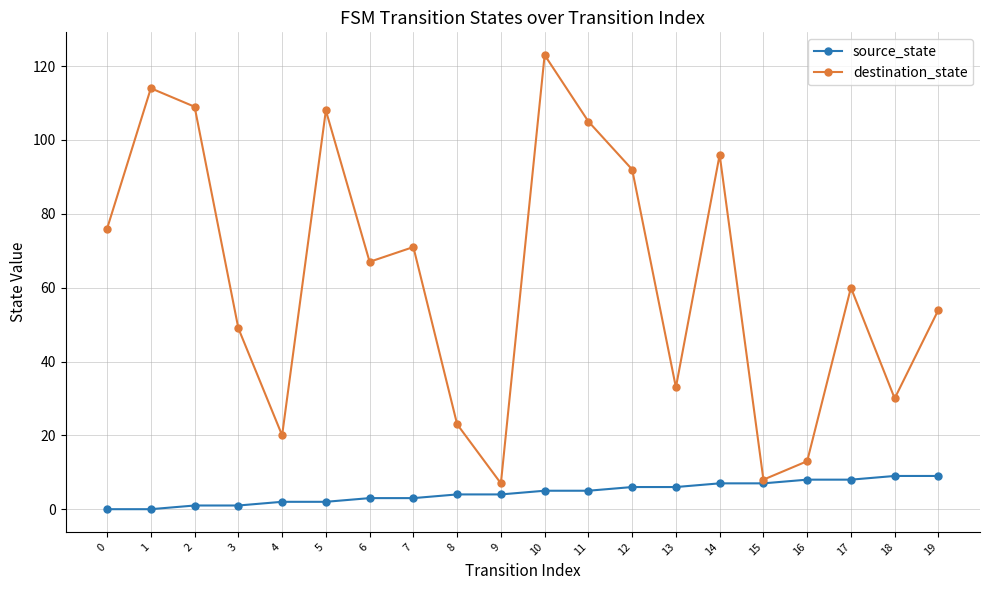

The value of source_state at 1 is 5. True or false?

False